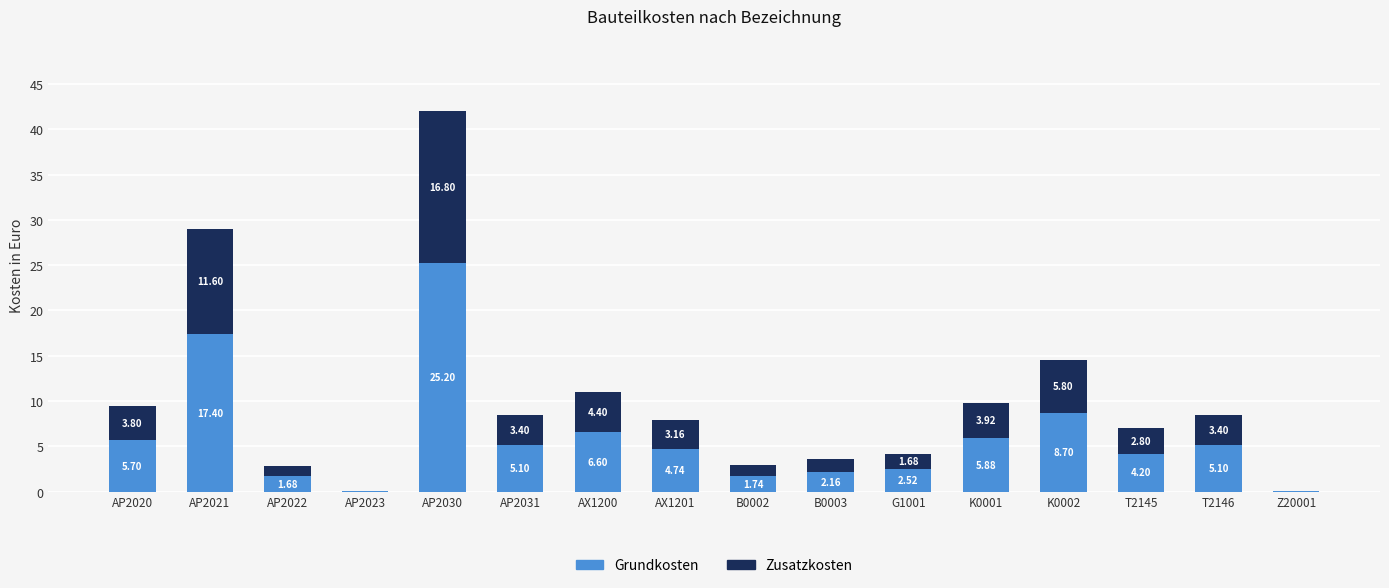

At which category is the sum across all series the highest?

AP2030